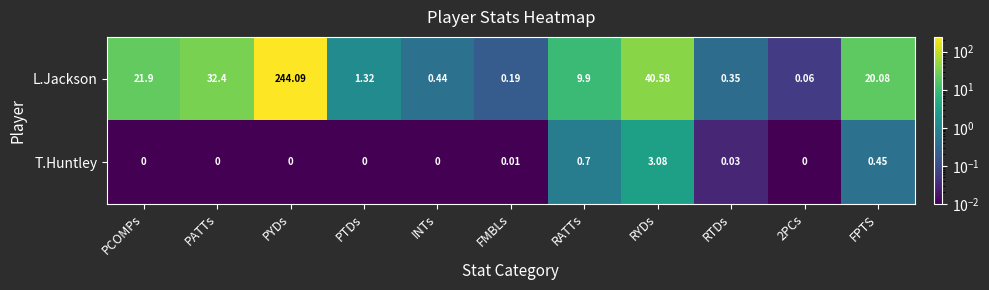

Which series has the largest range (max minus min)?

L.Jackson